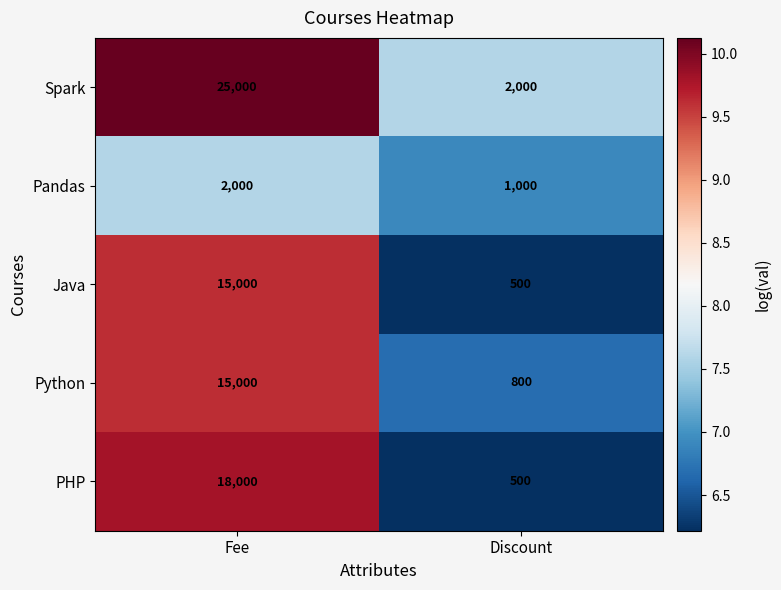

Read the Pandas value at Fee, to the nearest 10.

2000